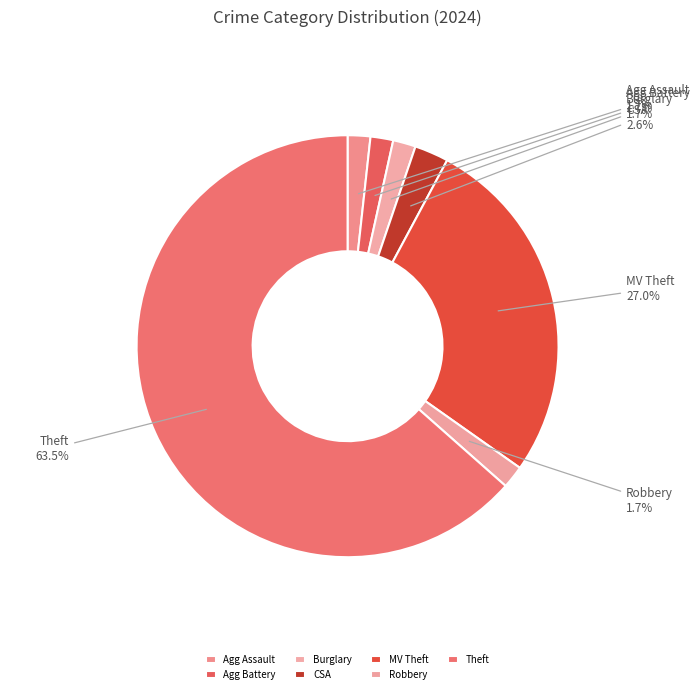

Does any single category account for the majority?

Yes